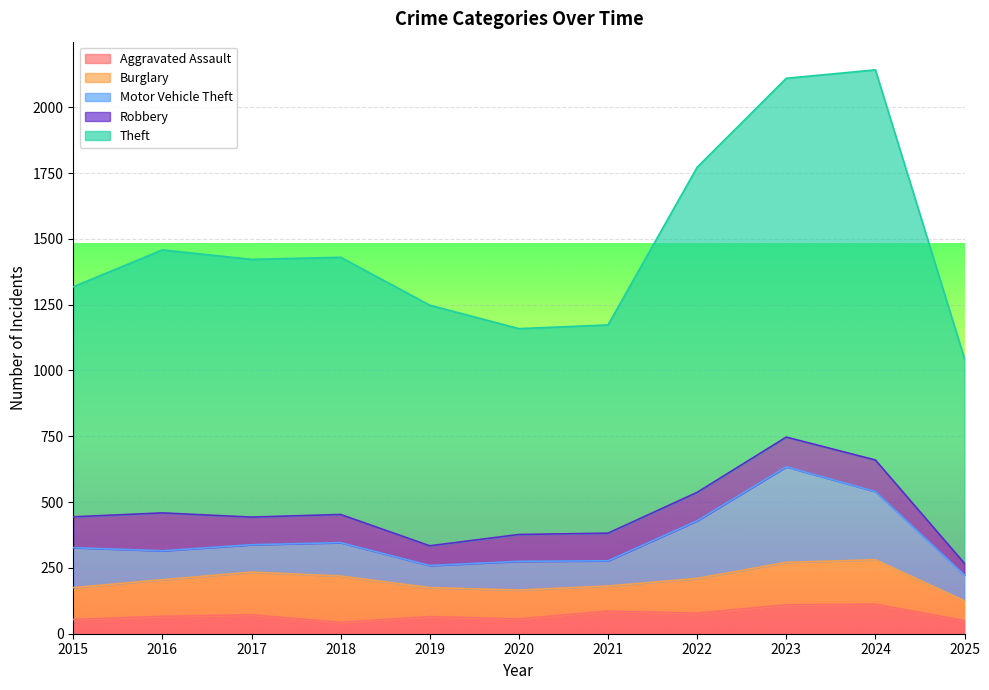

Reading right to left, list all the values displayed in this chart.

Aggravated Assault: 50	112	110	78	86	56	65	43	72	66	54
Burglary: 75	169	161	132	95	110	110	176	162	139	121
Motor Vehicle Theft: 98	259	363	219	96	109	84	127	104	110	152
Robbery: 44	120	113	108	105	102	75	107	105	144	117
Theft: 778	1482	1363	1235	791	782	914	977	979	999	874